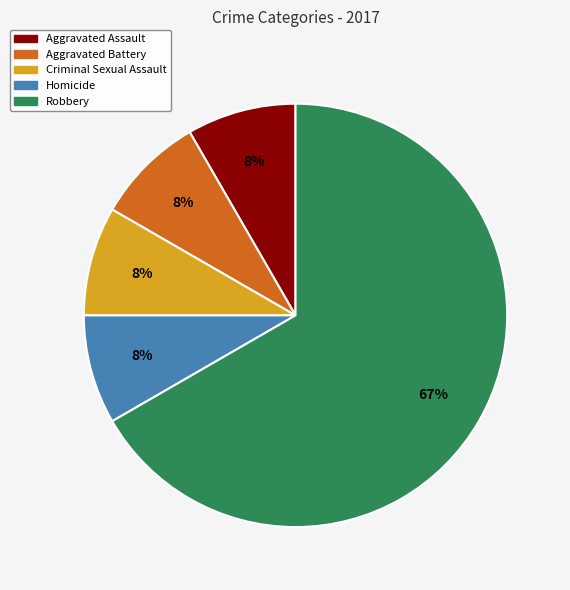

Count the number of slices in the pie.

5